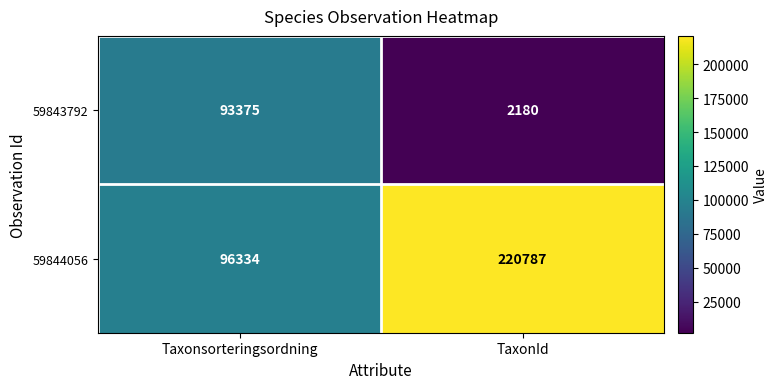

Between Taxonsorteringsordning and TaxonId, which series saw the biggest shift?

59844056